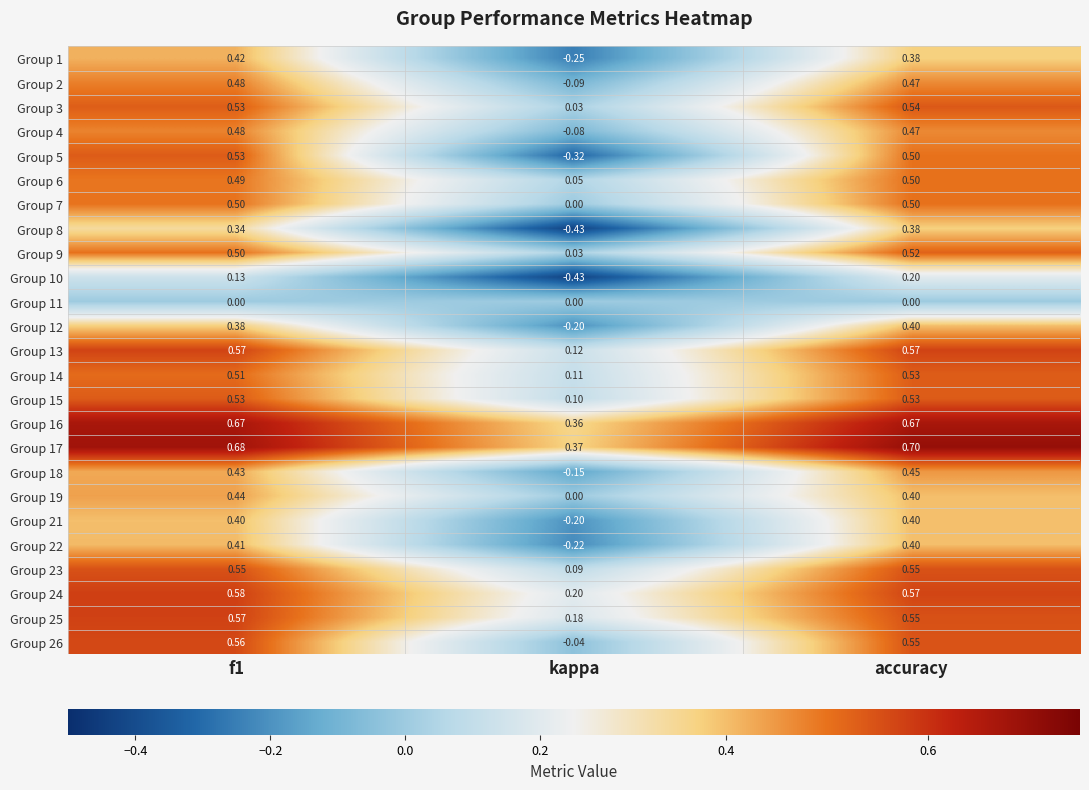

At which category is the sum across all series the highest?

accuracy